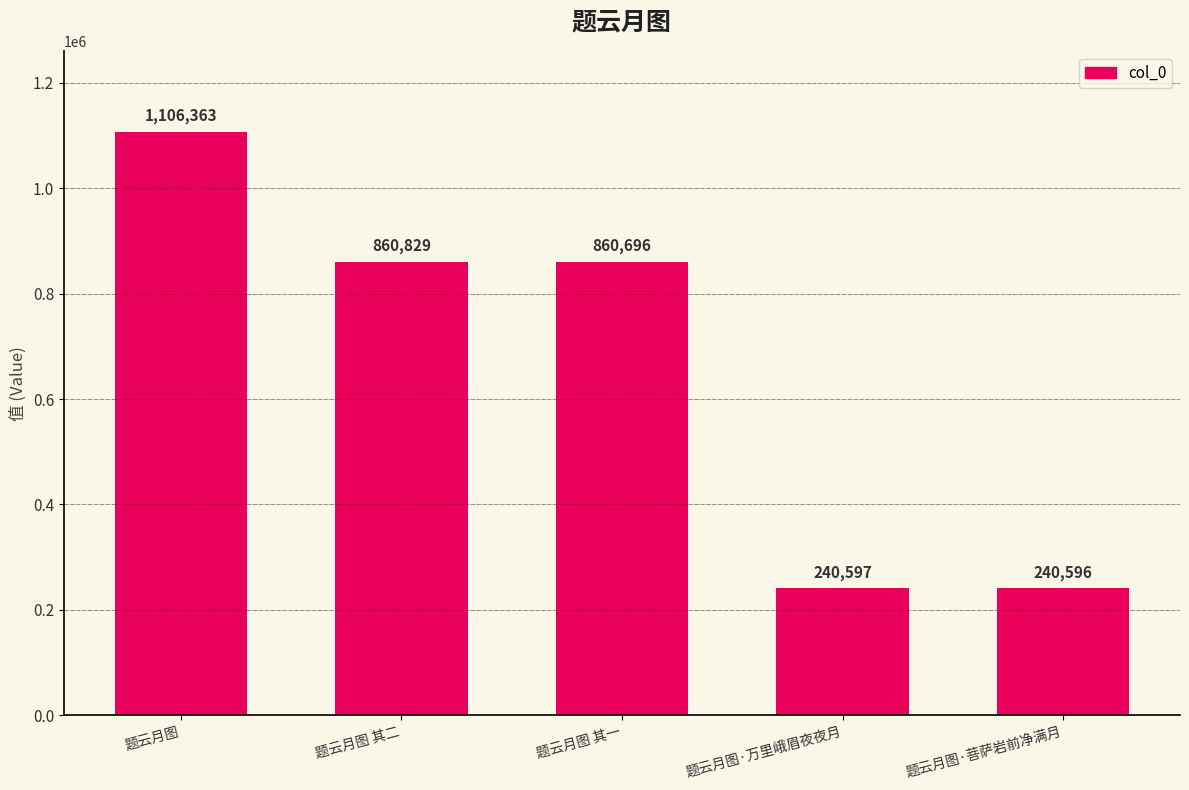

Is it true that the value at 题云月图 is 333561?

False